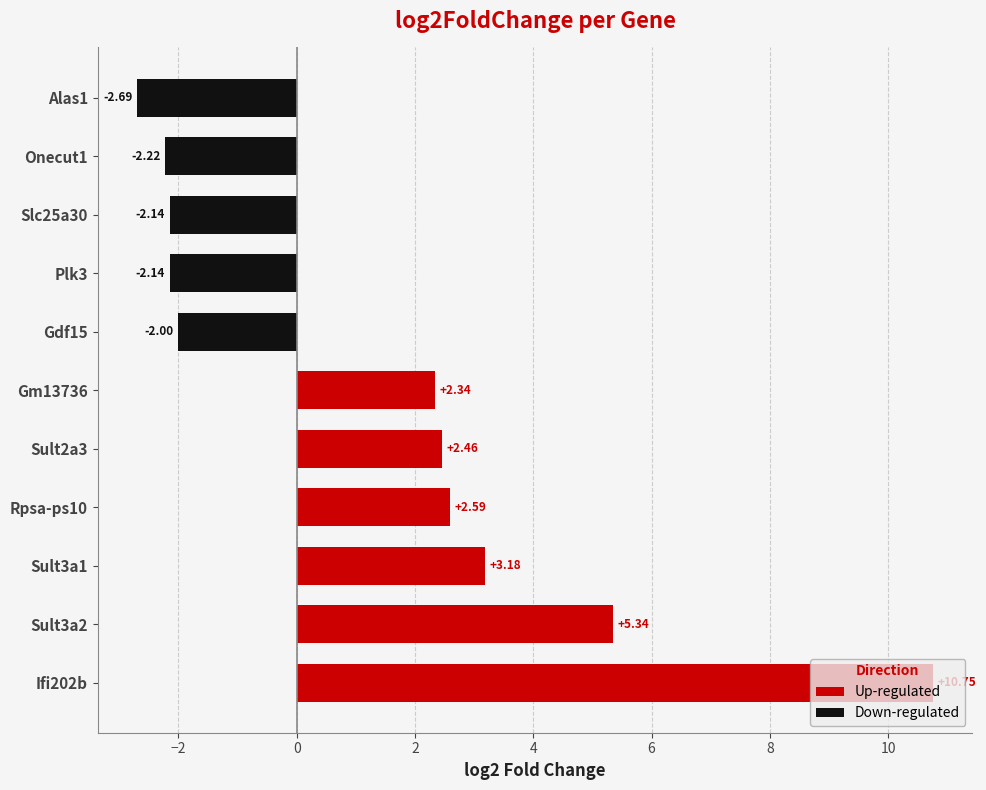

How many bars are there in total?

11